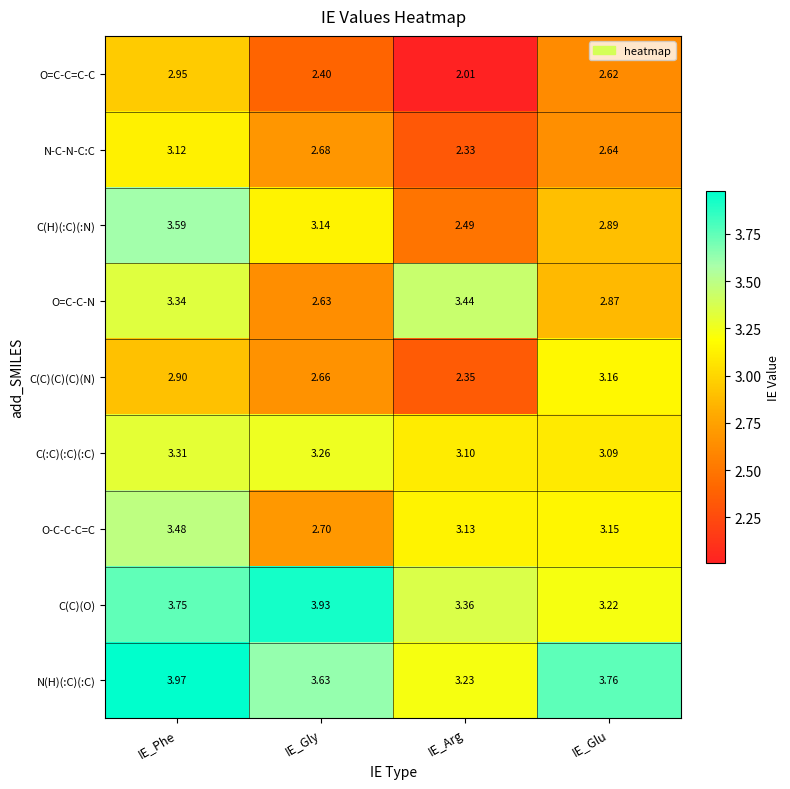

Rank the series by their maximum value, from highest to lowest.

N(H)(:C)(:C), C(C)(O), C(H)(:C)(:N), O-C-C-C=C, O=C-C-N, C(:C)(:C)(:C), C(C)(C)(C)(N), N-C-N-C:C, O=C-C=C-C